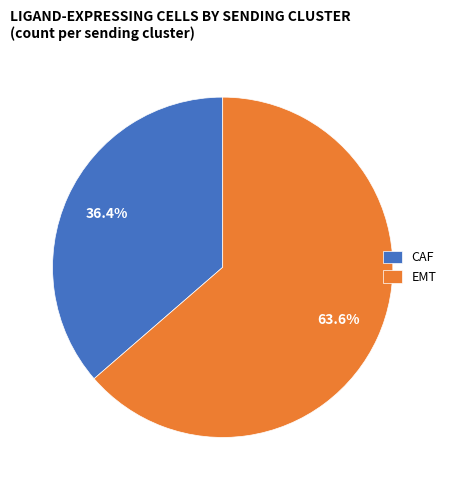

To the nearest percent, what portion does CAF represent?

36%